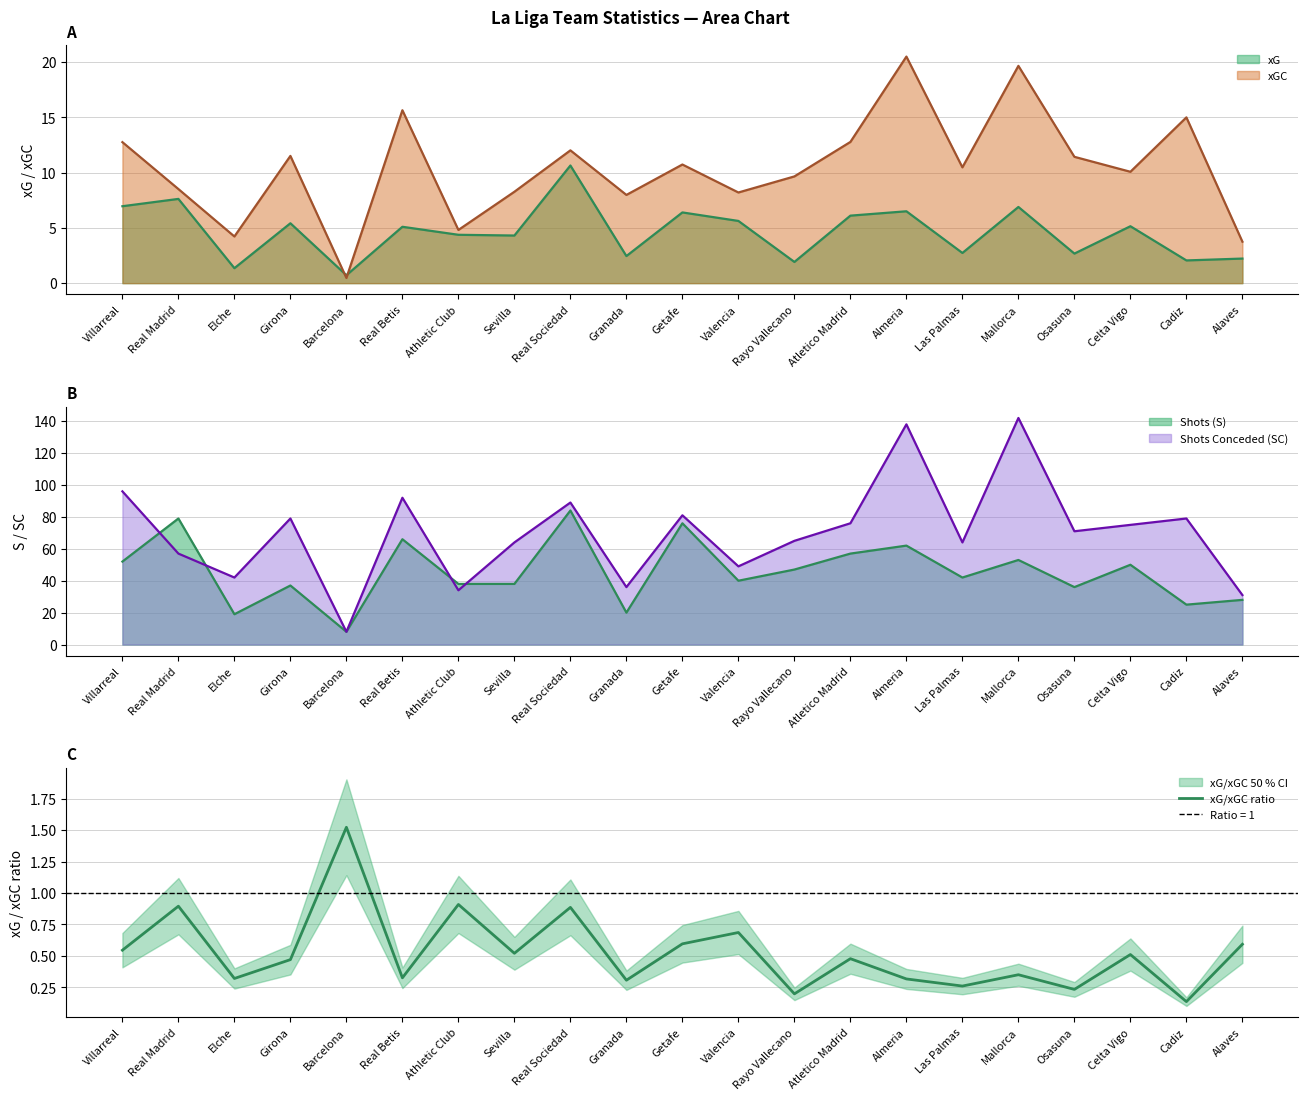

List the labels in order of value, largest first.

Barcelona, Athletic Club, Real Madrid, Real Sociedad, Valencia, Getafe, Alaves, Villarreal, Sevilla, Celta Vigo, Atletico Madrid, Girona, Mallorca, Real Betis, Elche, Almeria, Granada, Las Palmas, Osasuna, Rayo Vallecano, Cadiz